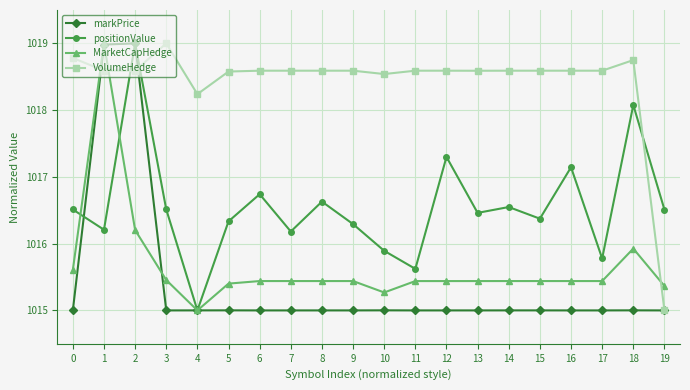

True or false: positionValue and VolumeHedge intersect in this chart.

True